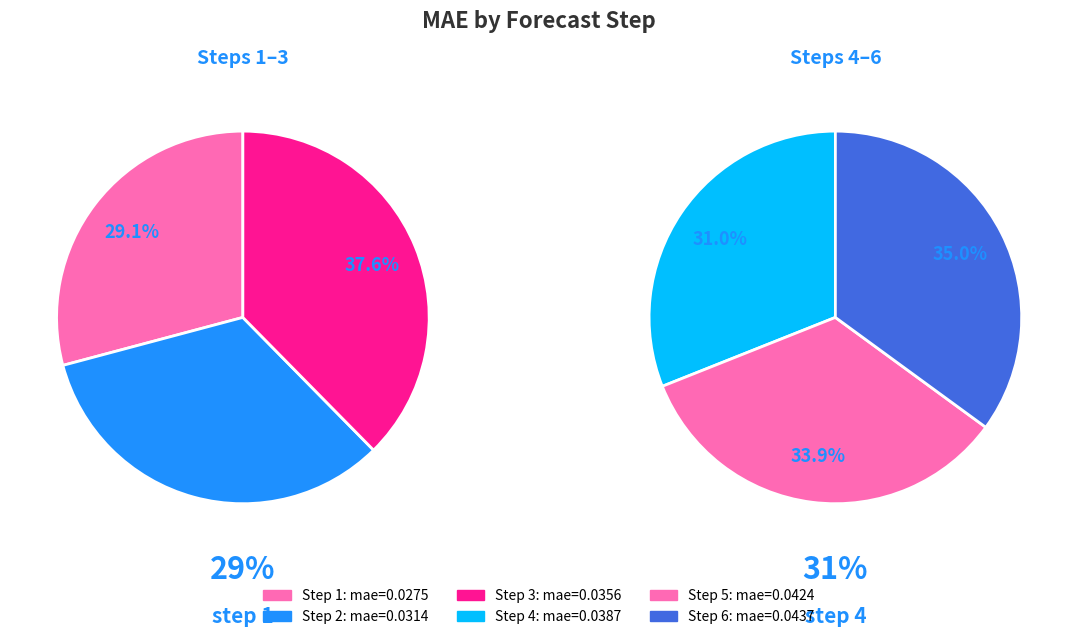

Is it true that 6 is 20% of the pie?

True